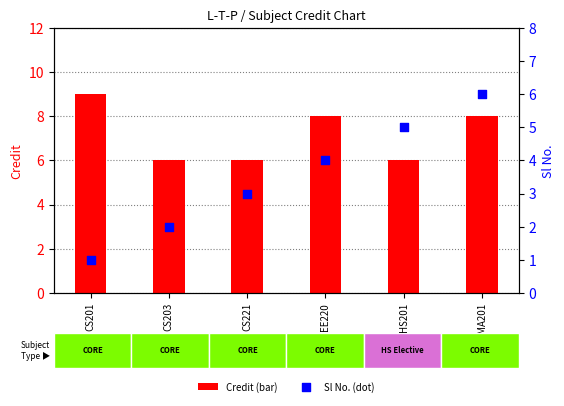

Which series has the widest spread of Y values?

Sl No.